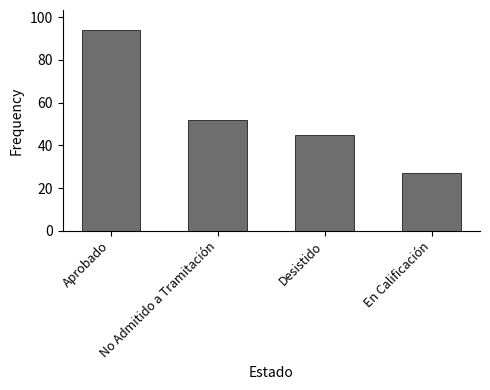

The value at Aprobado is 38. True or false?

False